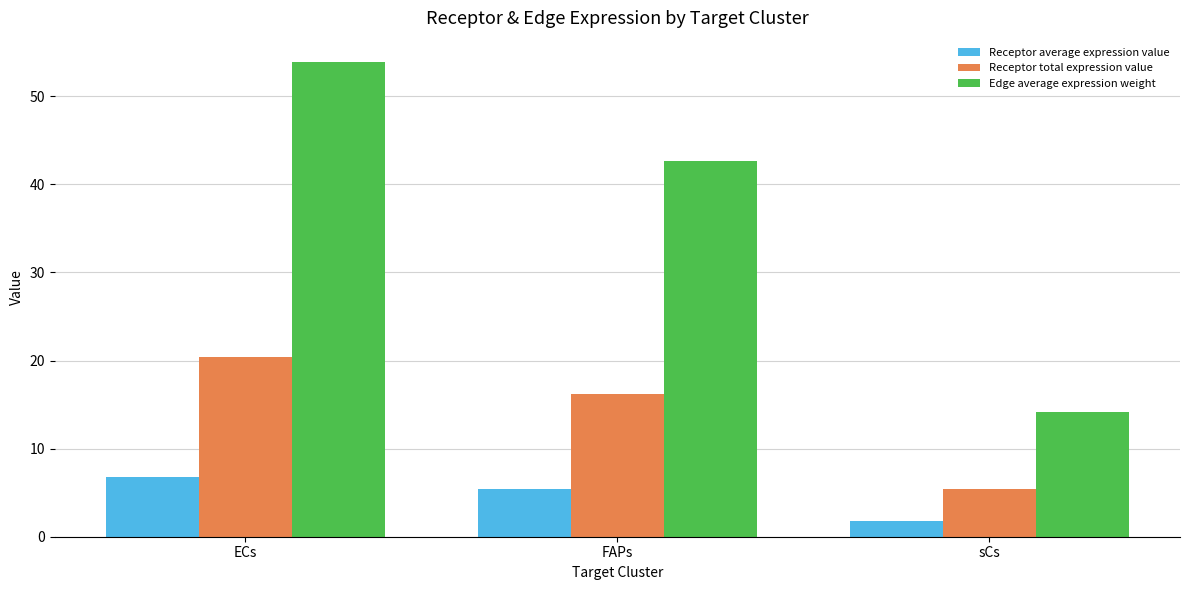

List the series in order of their overall mean, highest first.

Edge average expression weight, Receptor total expression value, Receptor average expression value